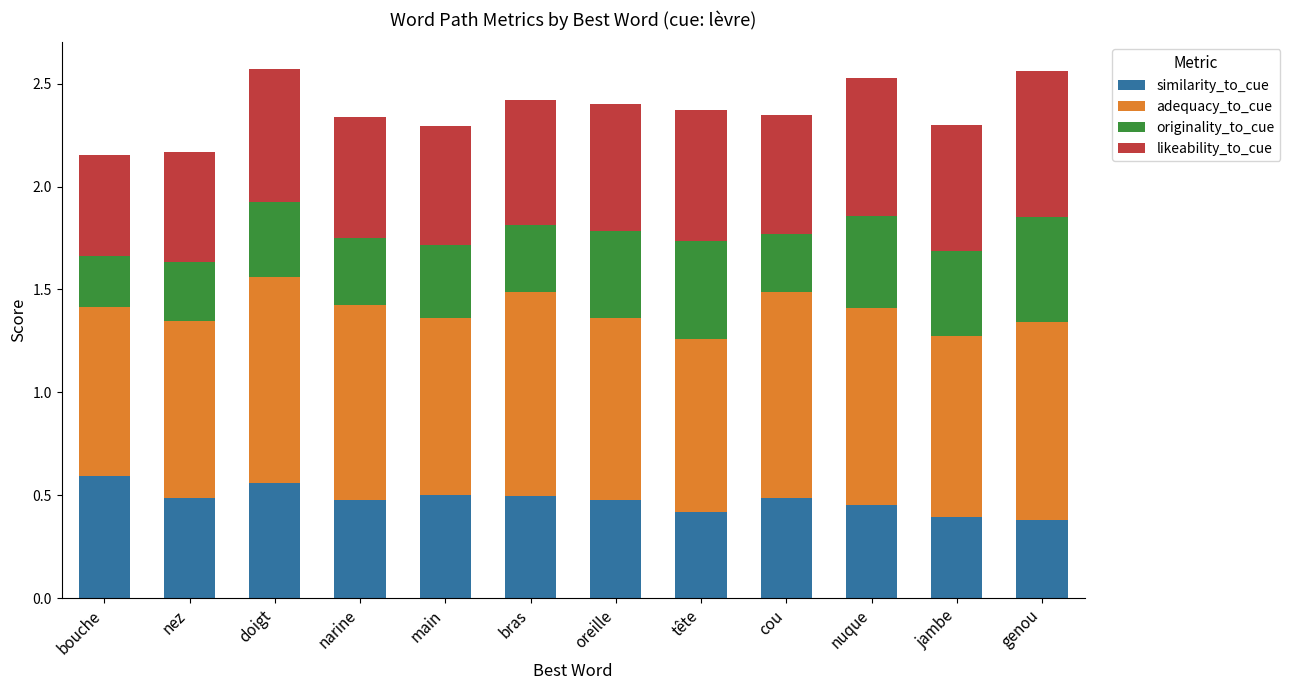

What is the total value across all series at nez?

2.2